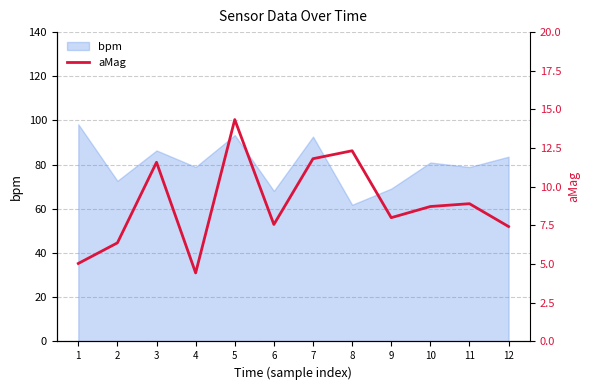

At which category does the chart reach its minimum across all series?

4